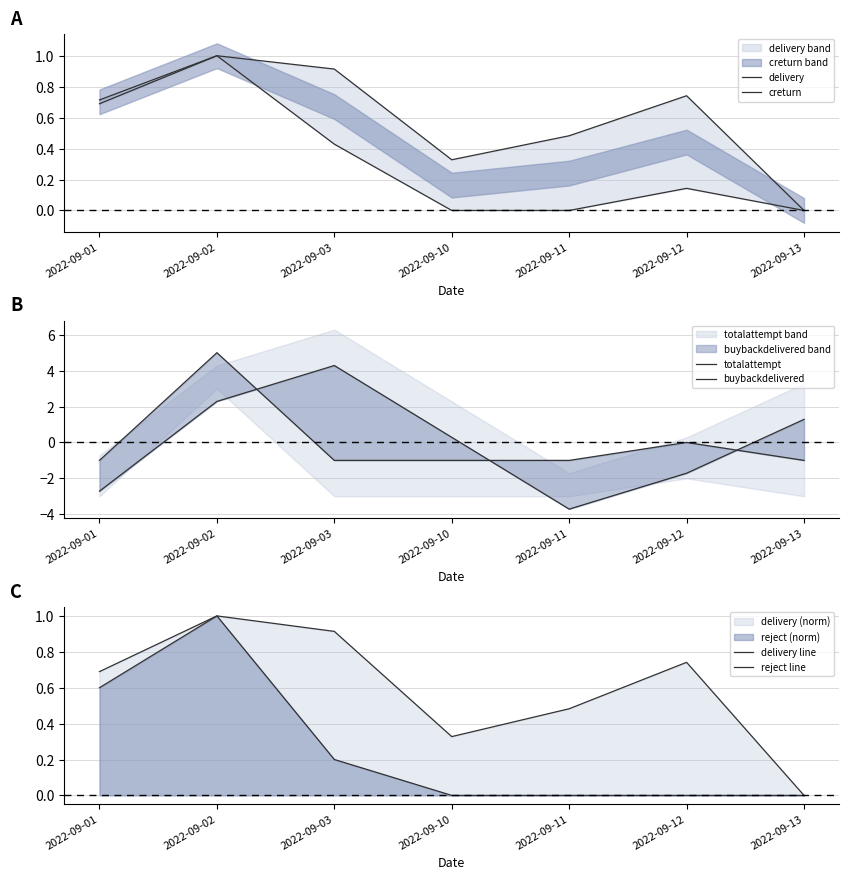

How many interior local peaks does the buybackdelivered series have?

2